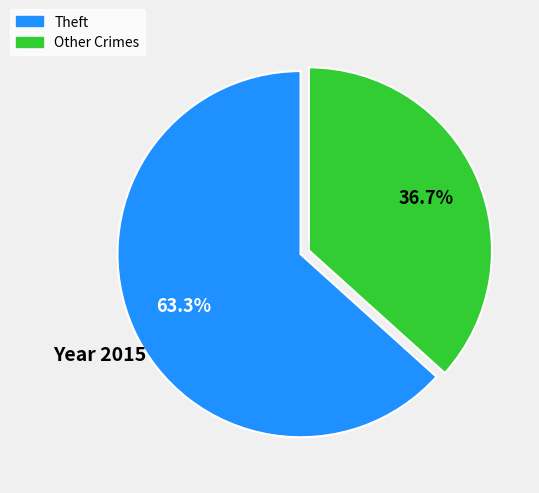

Approximately how many times larger is the value at Theft compared to Other Crimes?

1.7